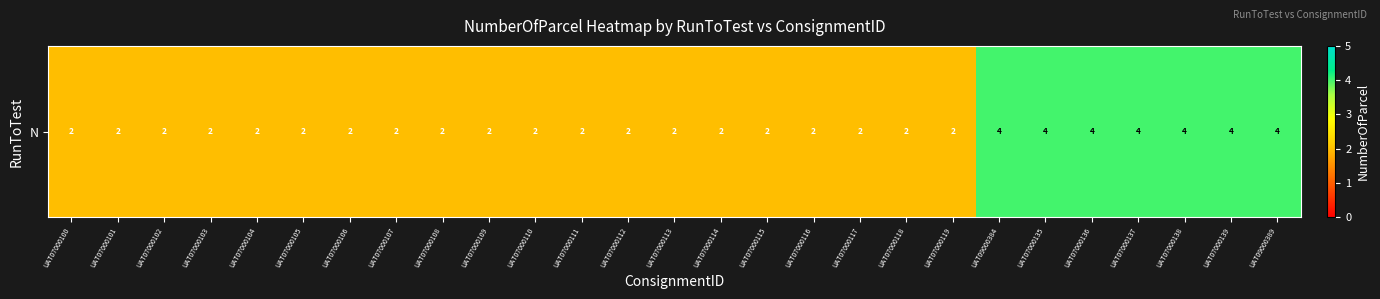

The value at UAT07000109 is 2. True or false?

True